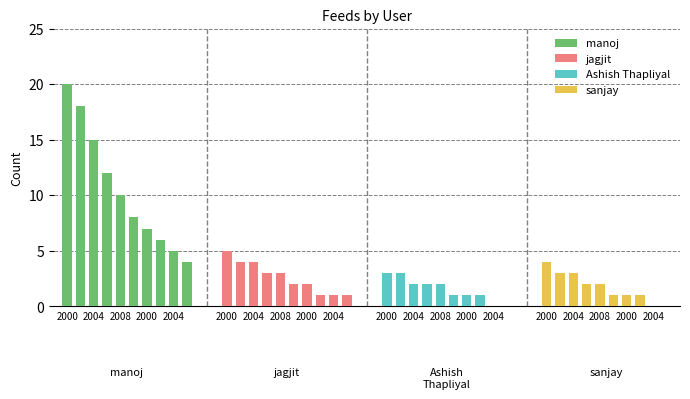

Rank the series by their maximum value, from lowest to highest.

Ashish Thapliyal, sanjay, jagjit, manoj